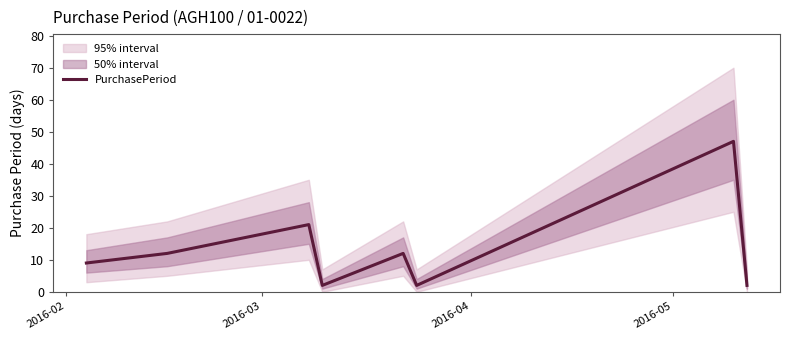

What is the maximum value for PurchasePeriod?

47